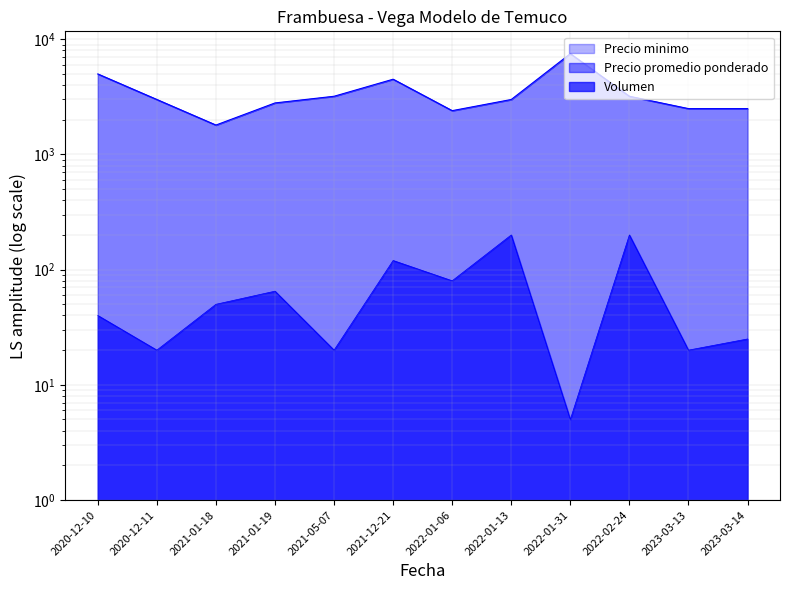

At 2021-01-18, list the series in order from largest to smallest.

Precio minimo, Volumen